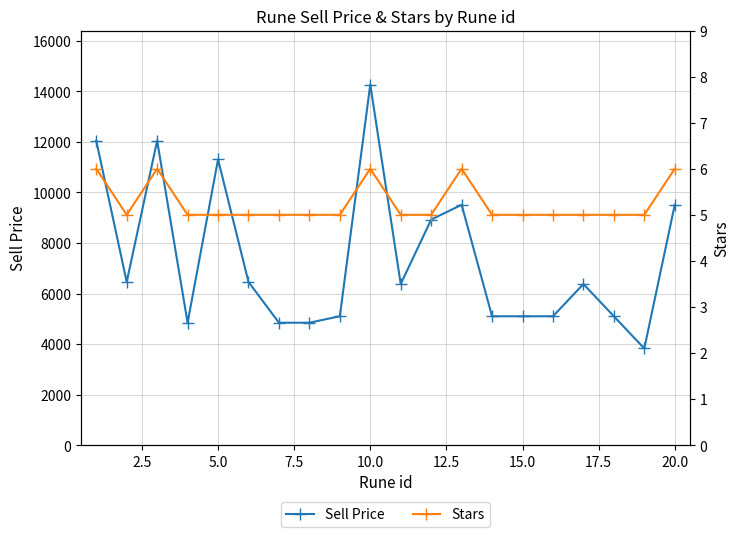

Reading right to left, extract all data points from this chart.

Sell Price: 9510	3825	5100	6375	5100	5100	5100	9510	8925	6375	14265	5100	4845	4845	6460	11305	4845	12046	6460	12046
Stars: 6	5	5	5	5	5	5	6	5	5	6	5	5	5	5	5	5	6	5	6